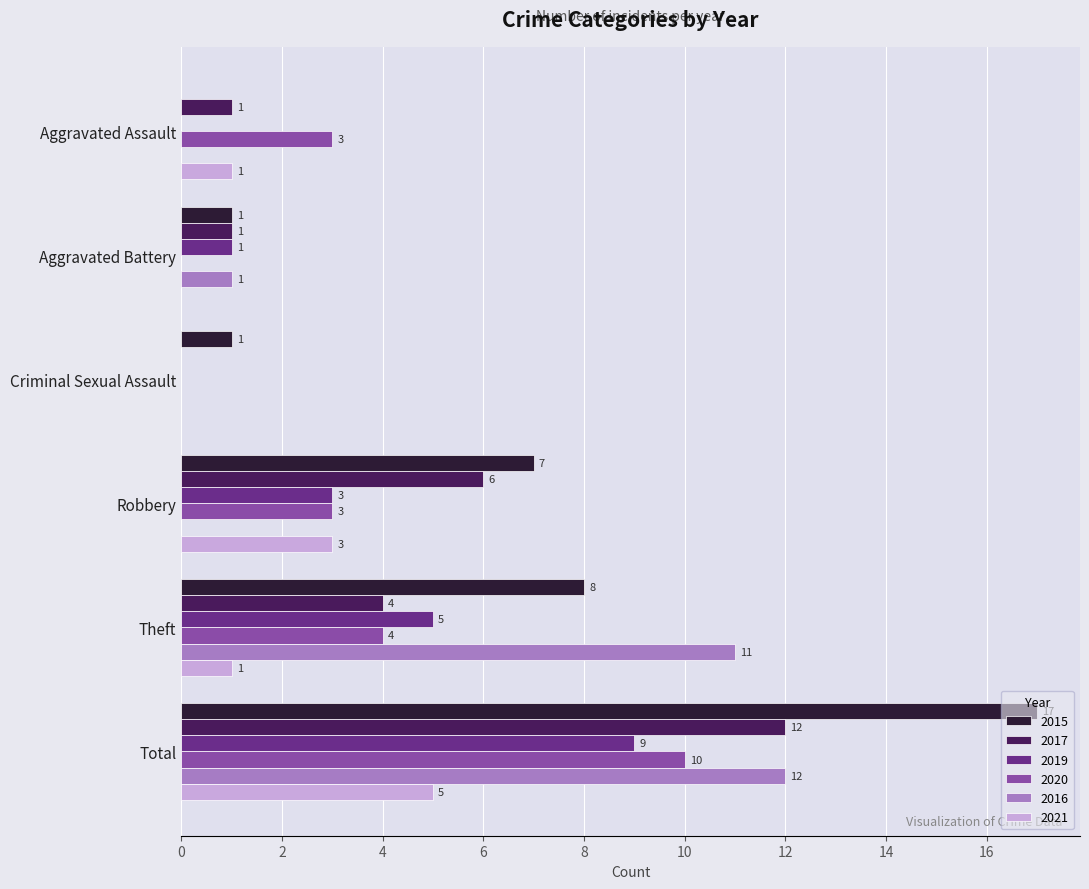

How many series are shown in this chart?

6